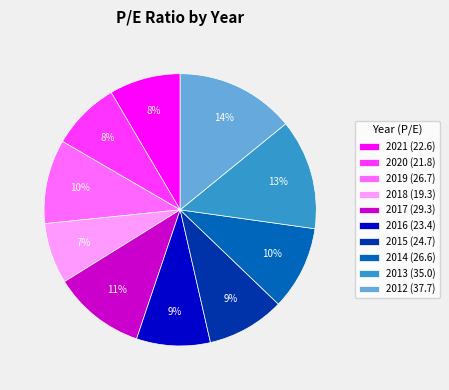

Do 2017 and 2015 together represent more than half of the pie?

No